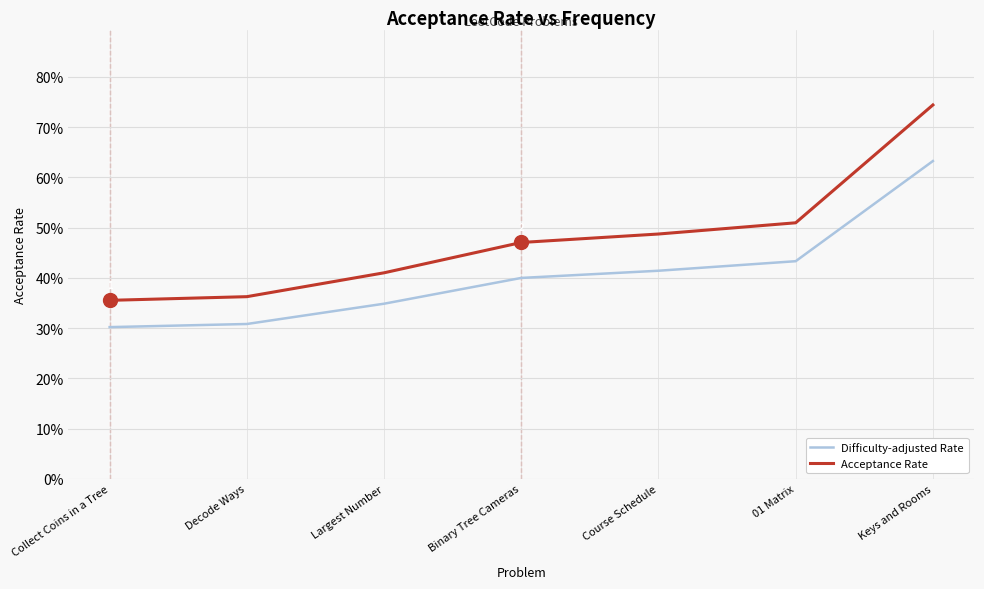

What value does the Acceptance Rate series have at Keys and Rooms?

0.7